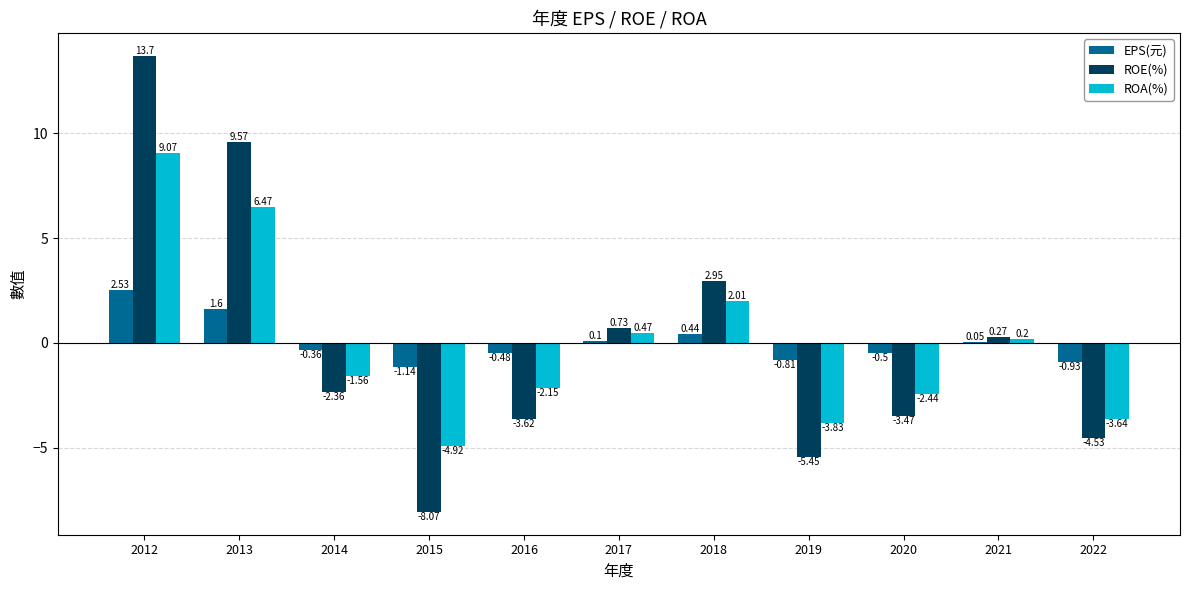

Between 2012 and 2020, which series saw the biggest shift?

ROE(%)